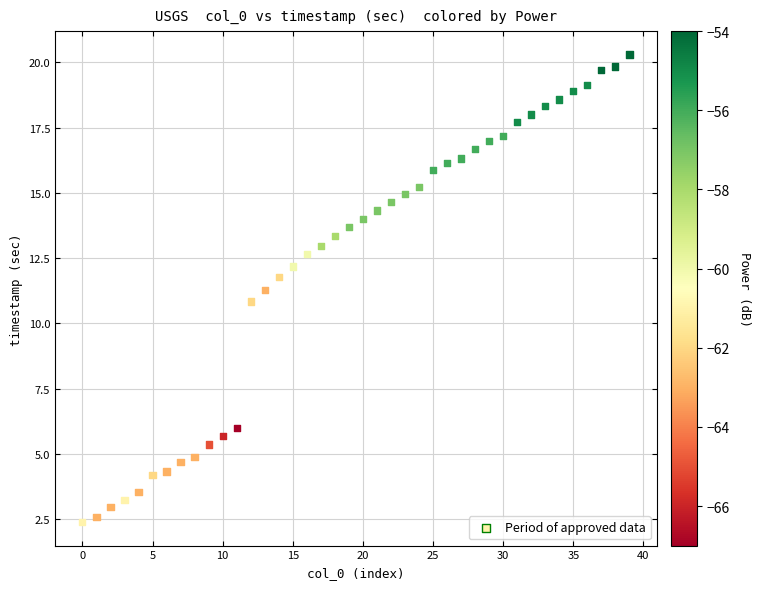

What is the range of Y values (max minus min)?

17.9